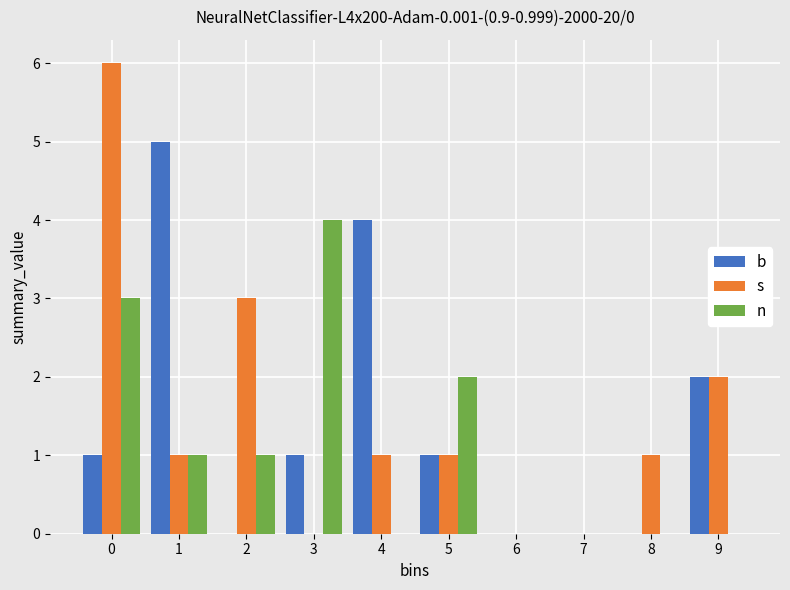

Reading right to left, list all the values displayed in this chart.

b: 9=2	8=0	7=0	6=0	5=1	4=4	3=1	2=0	1=5	0=1
s: 9=2	8=1	7=0	6=0	5=1	4=1	3=0	2=3	1=1	0=6
n: 9=0	8=0	7=0	6=0	5=2	4=0	3=4	2=1	1=1	0=3